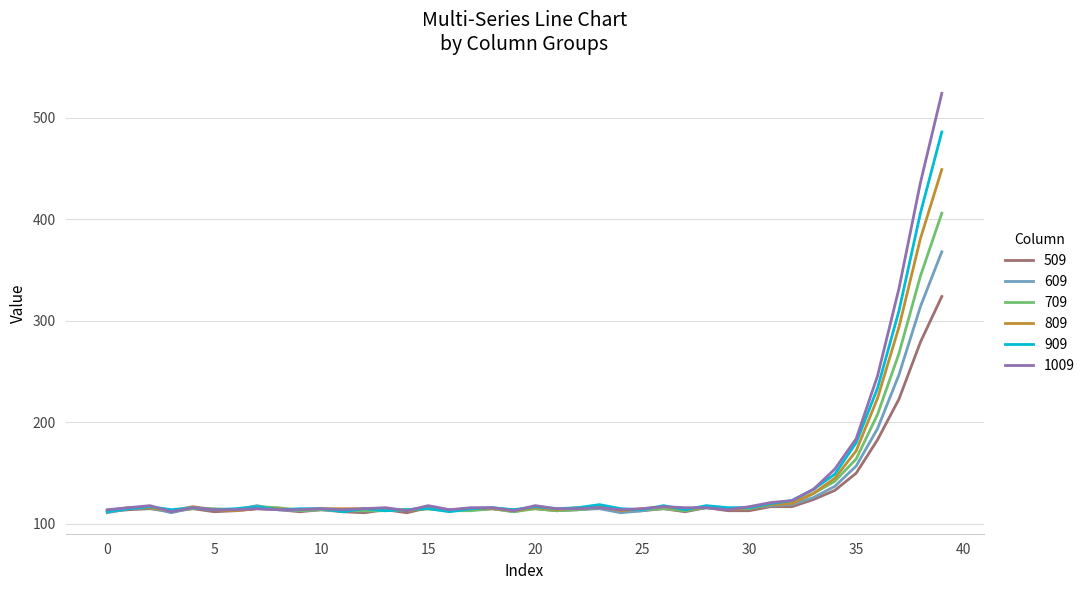

What are all the series names shown in the legend?

509, 609, 709, 809, 909, 1009